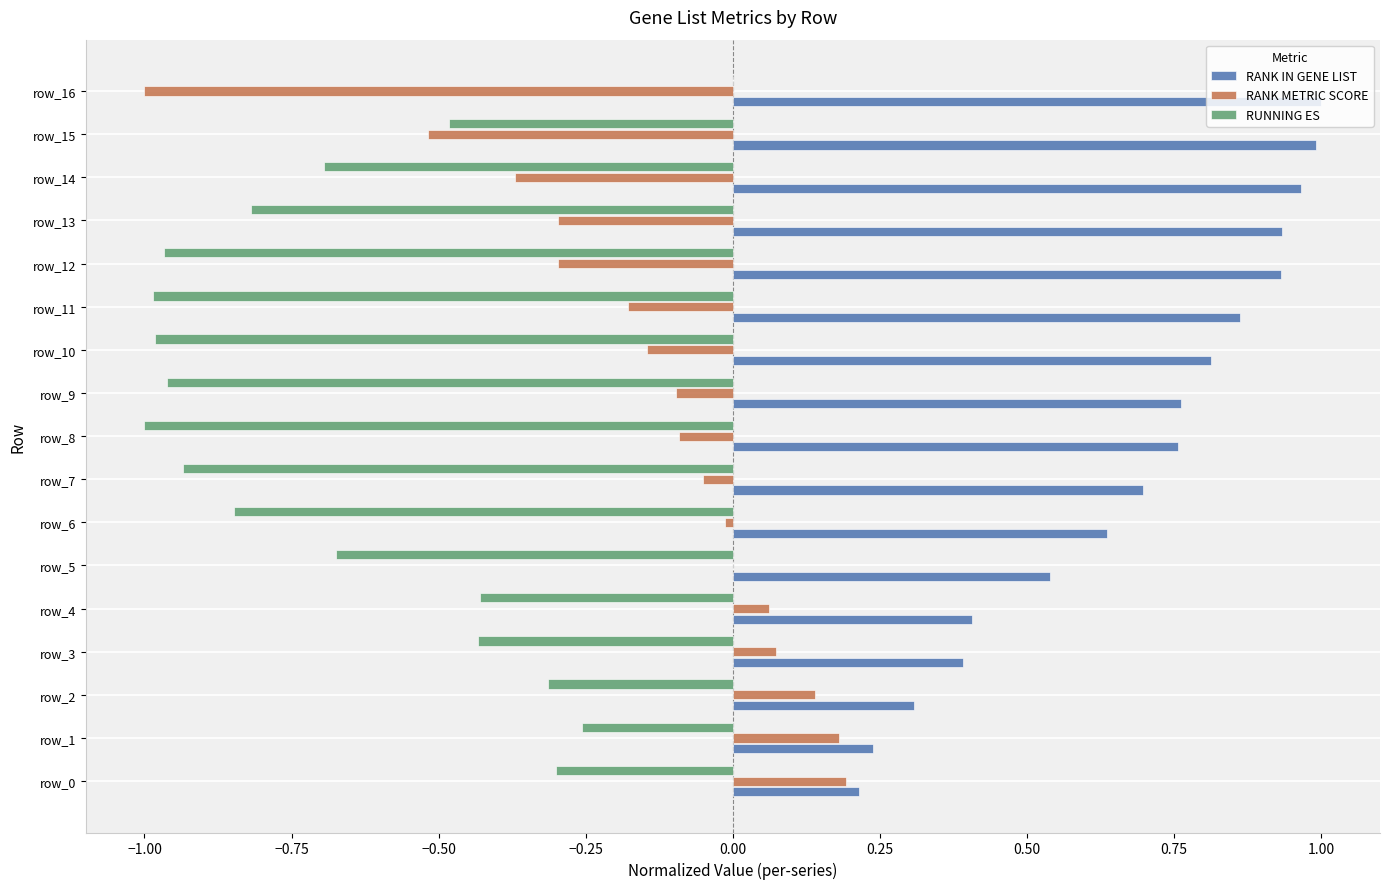

Where is RUNNING ES nearest to the value 0?

row_16